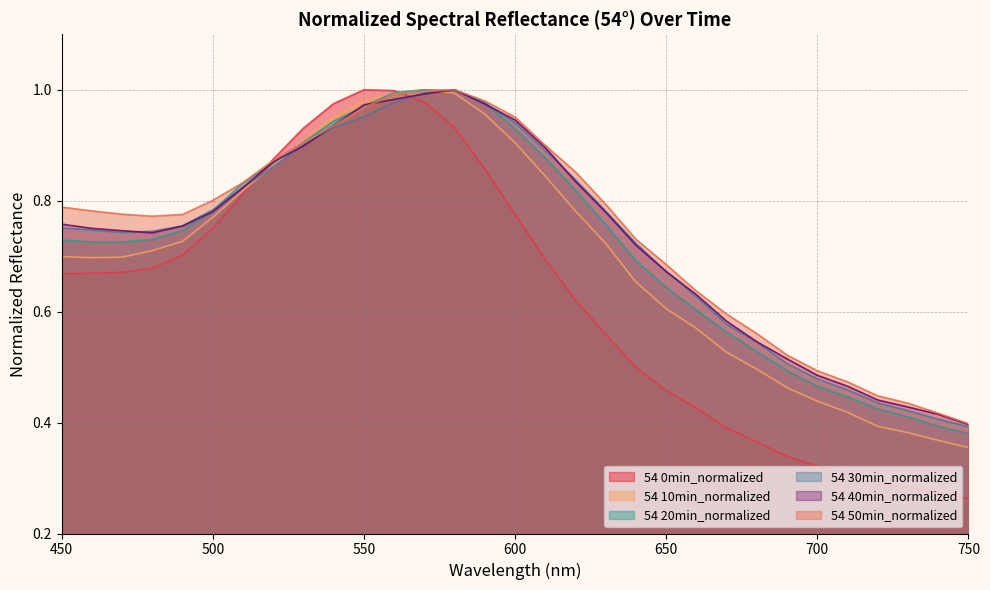

Does the chart have visible grid lines?

Yes